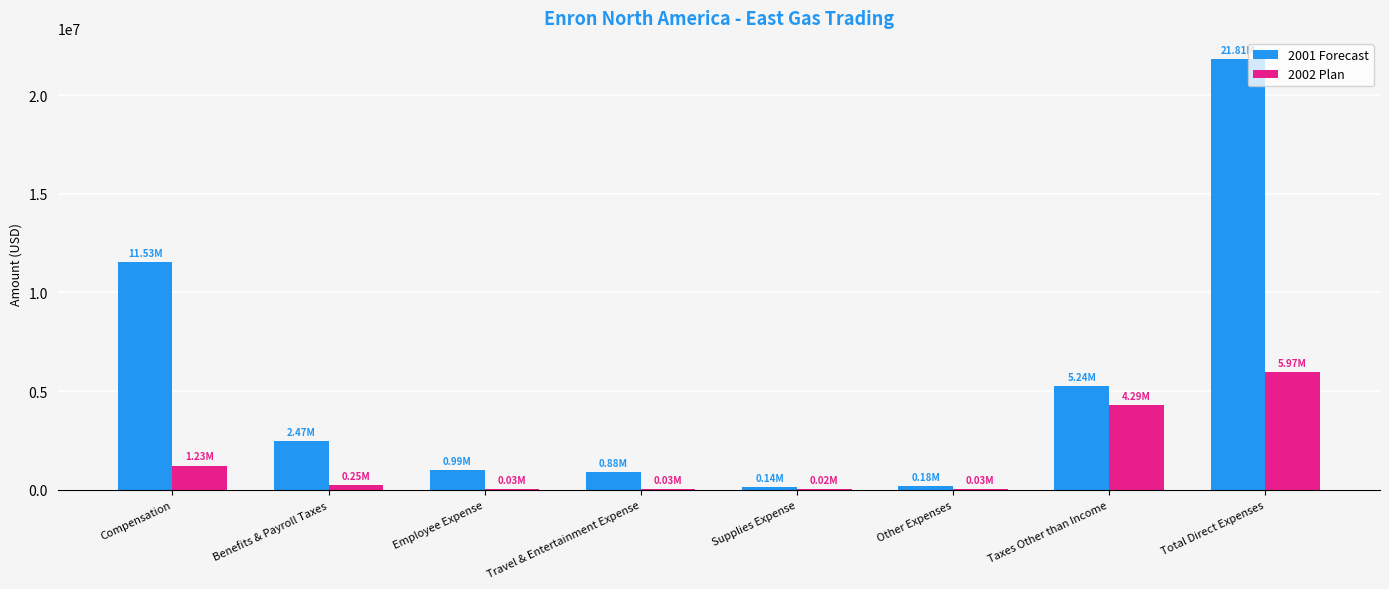

Which series has the largest total across all categories?

2001 Forecast